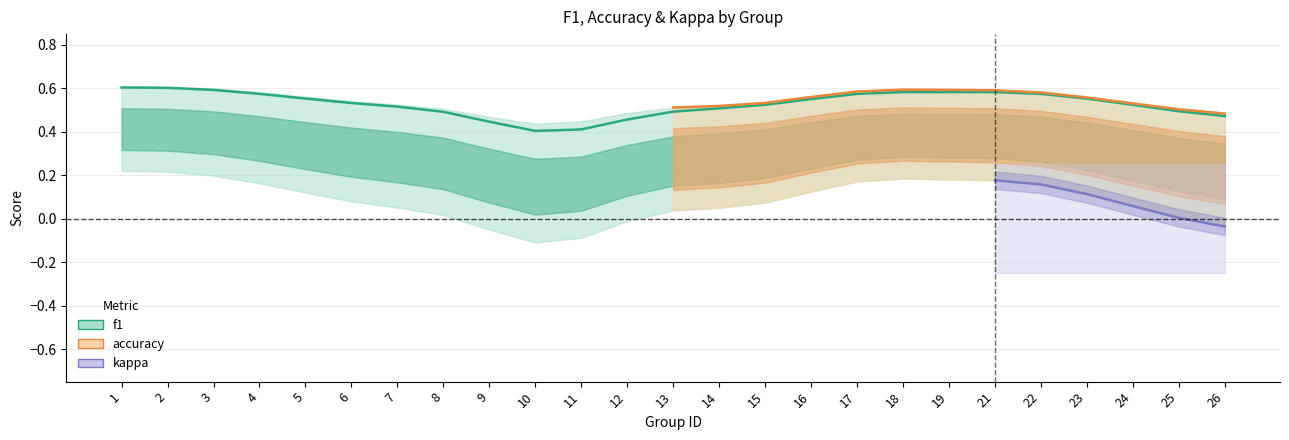

Which series has the largest range (max minus min)?

kappa